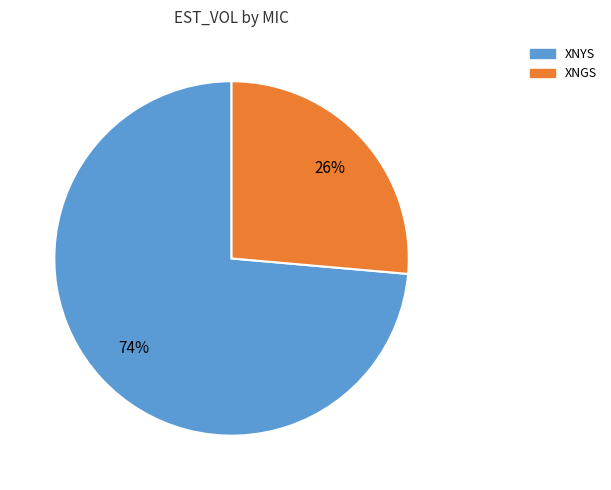

Rank the categories by value from highest to lowest.

XNYS, XNGS